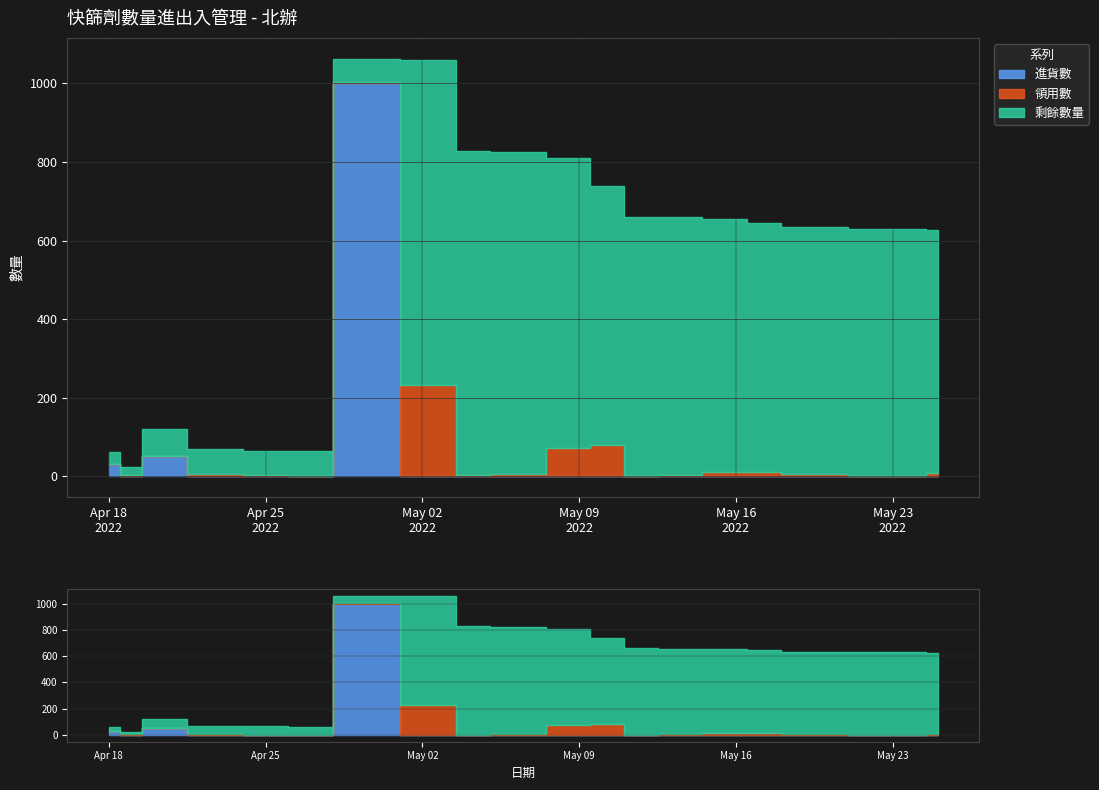

The 進貨數 series shows 428 at 2022-05-23. True or false?

False